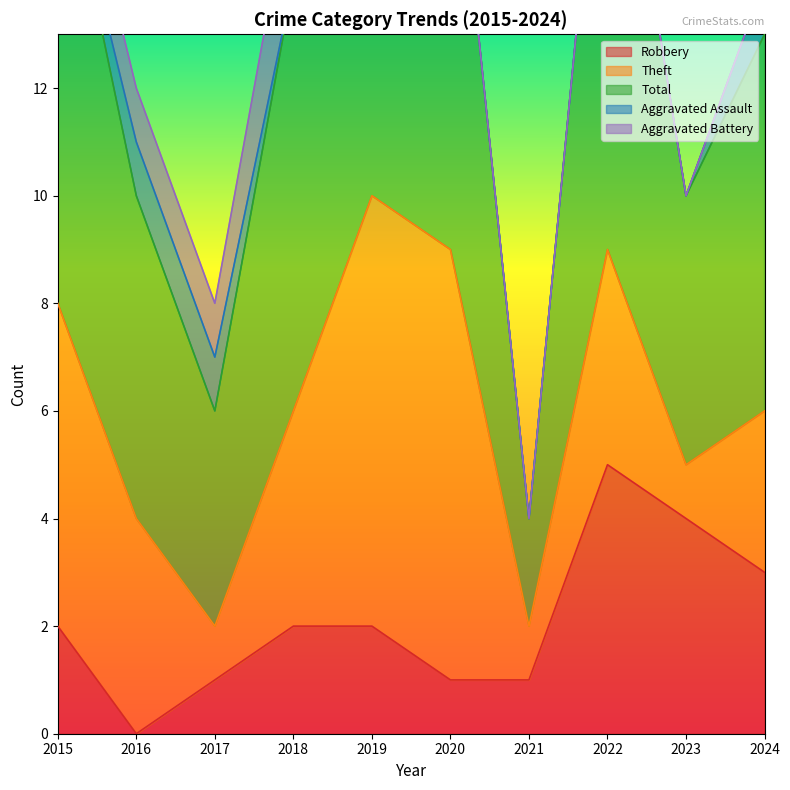

At which label does Theft reach its minimum?

2017